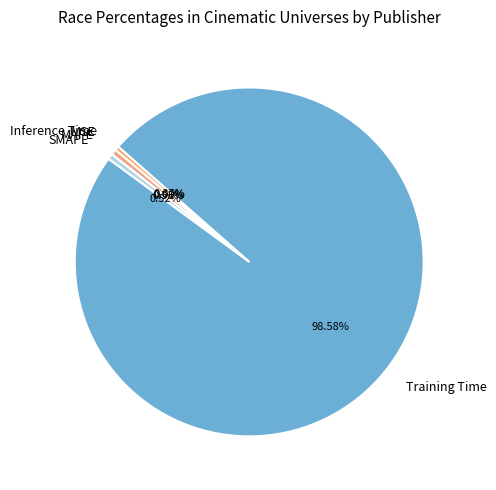

The Training Time slice represents 90% of the pie. True or false?

False